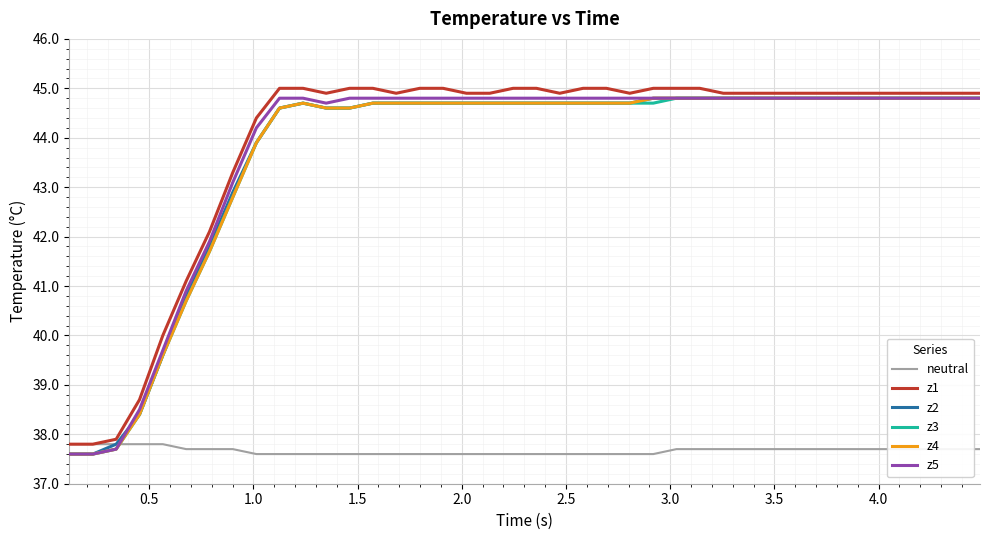

What is the maximum value for z2?

44.8